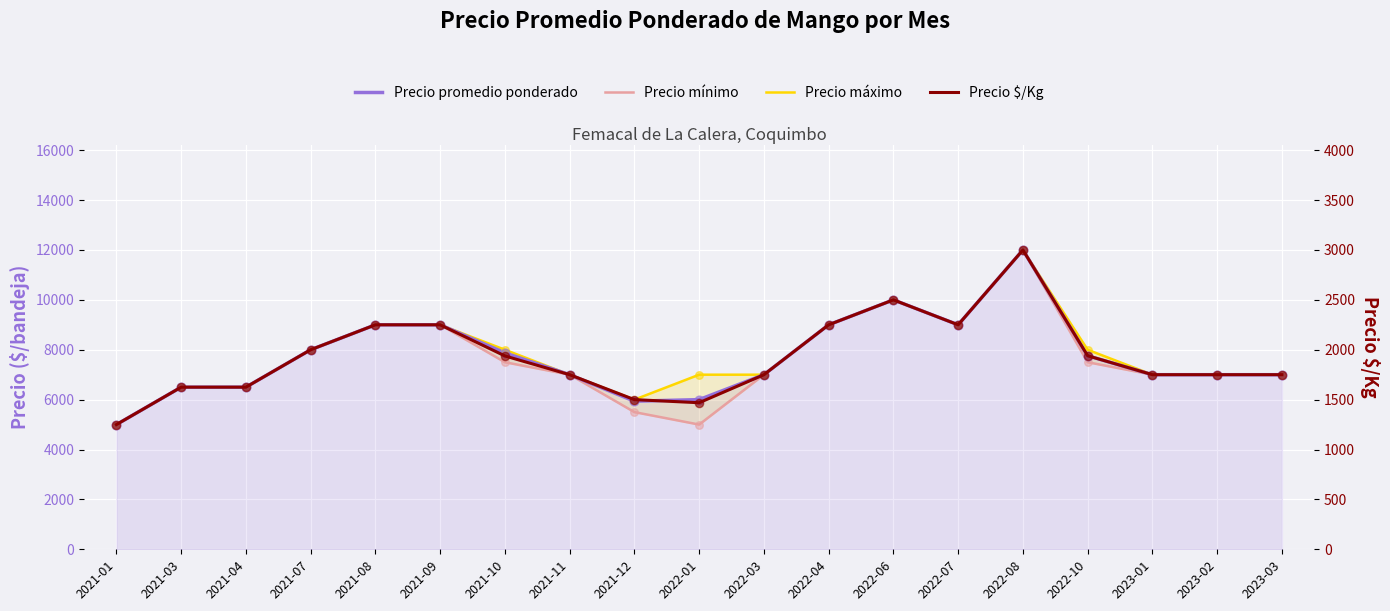

At which category is the sum across all series the highest?

2022-08